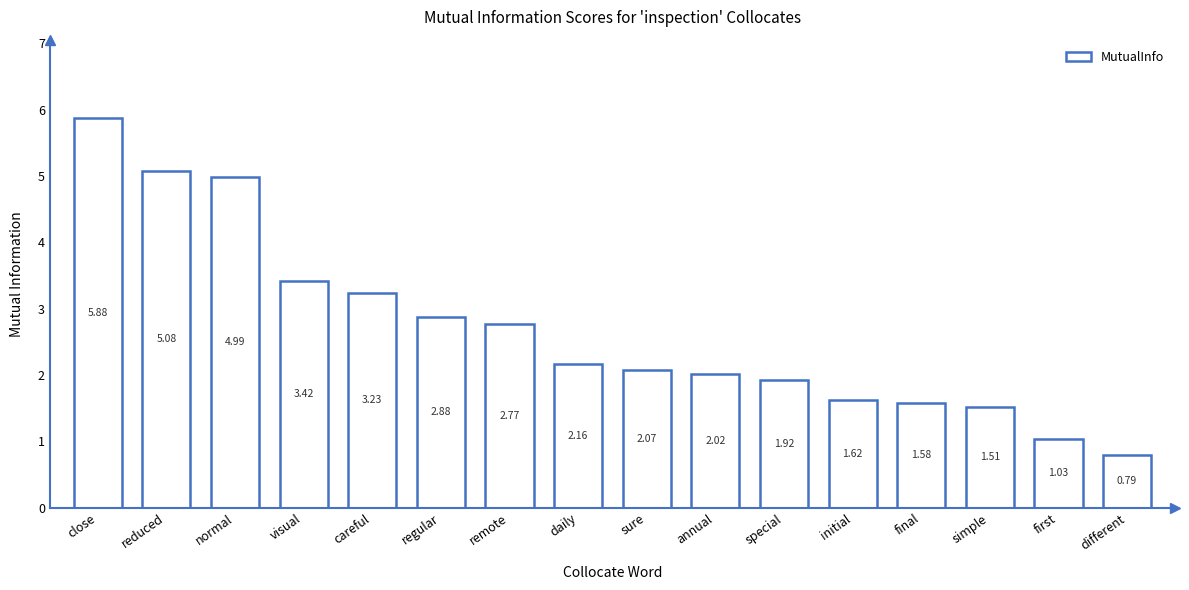

What is the difference between the maximum and minimum values?

5.1